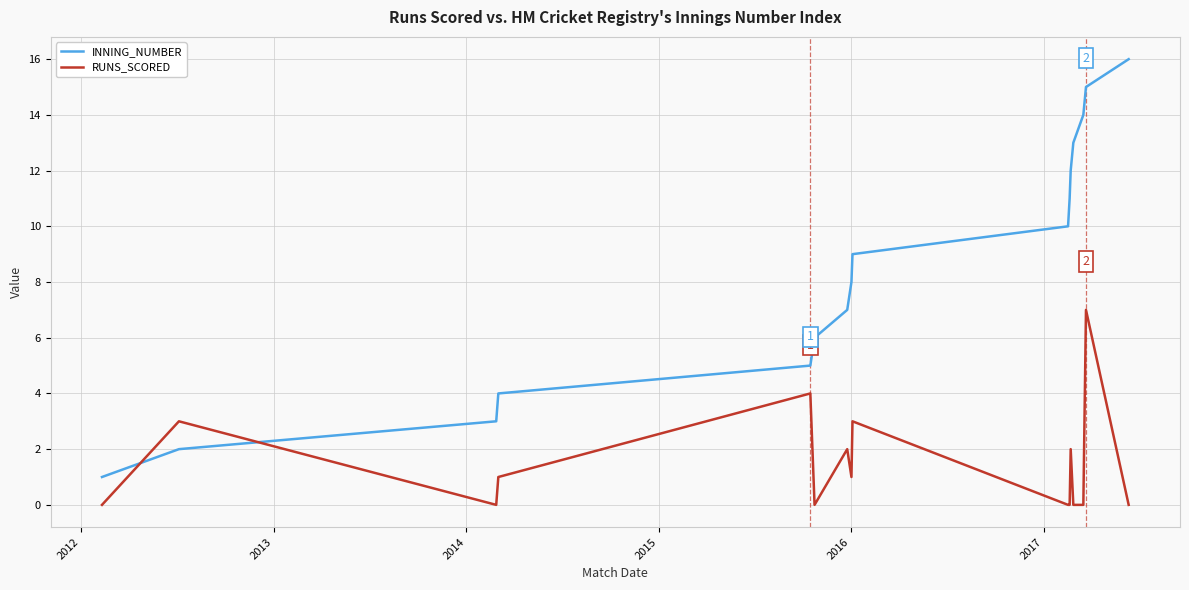

What is the average value of the RUNS_SCORED series?

1